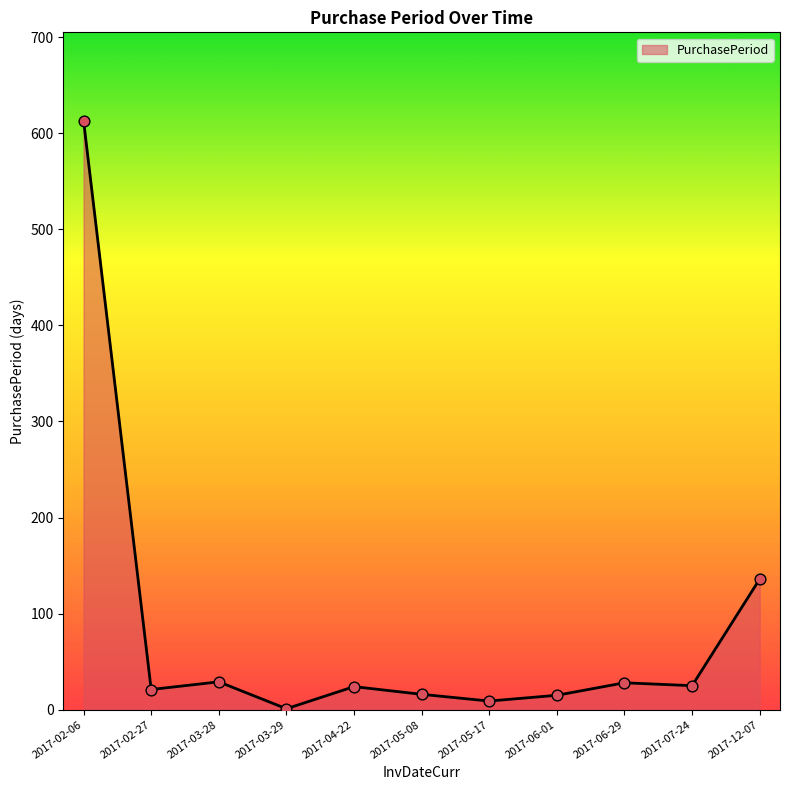

What is the change in value from 2017-02-27 to 2017-04-22?

+3